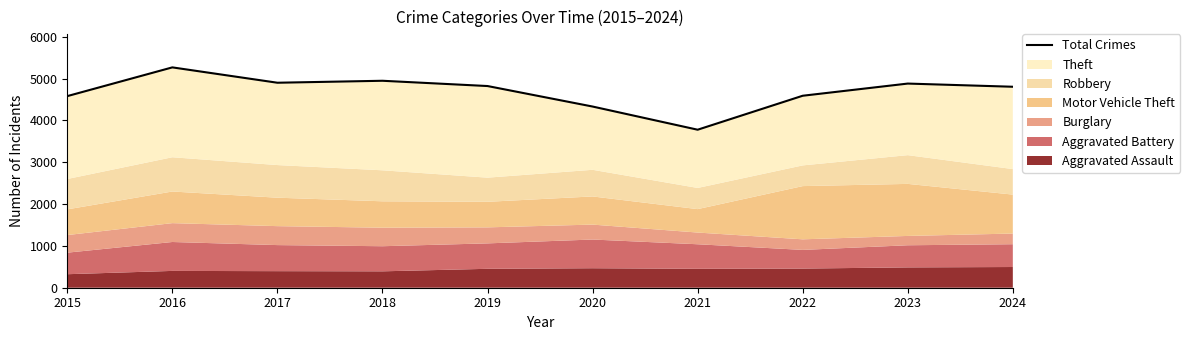

Which has a higher value, 2016 or 2017?

2016